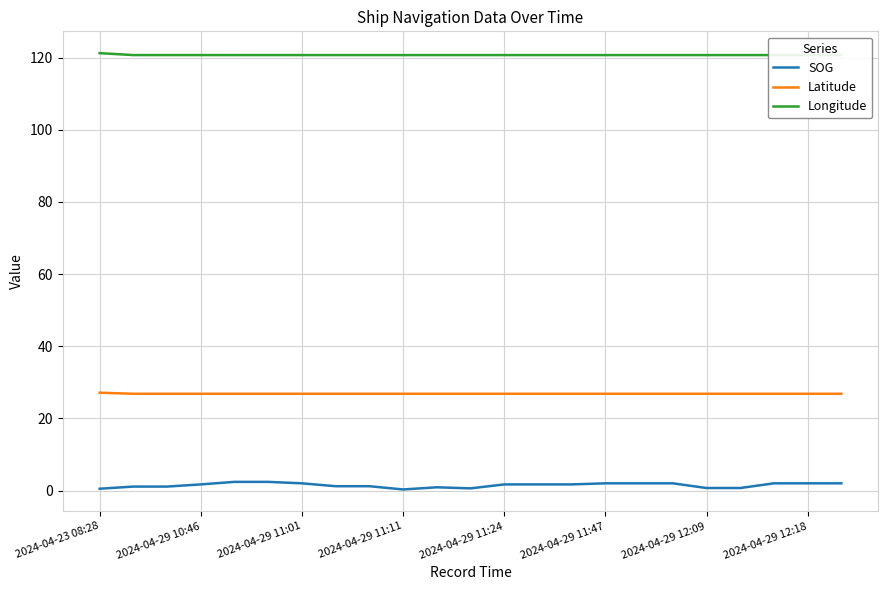

What is the minimum value for Latitude?

26.8